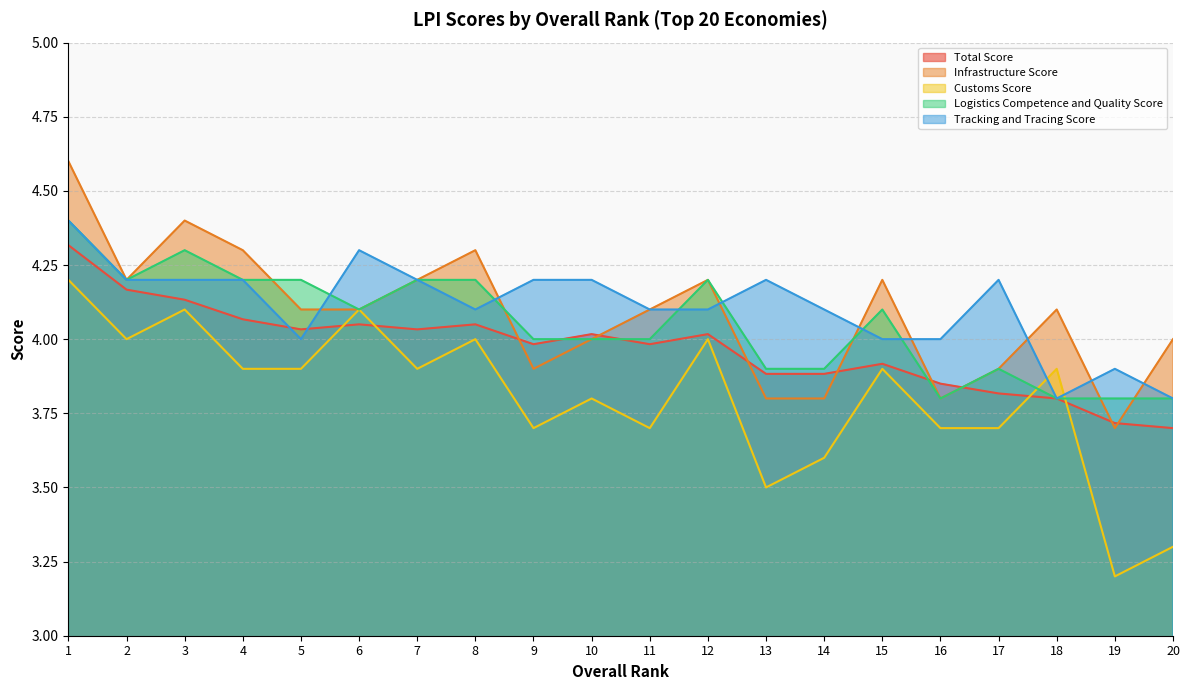

Reading left to right, list all the values displayed in this chart.

Total Score: 4.3	4.2	4.1	4.1	4.0	4.0	4.0	4.0	4.0	4.0	4.0	4.0	3.9	3.9	3.9	3.9	3.8	3.8	3.7	3.7
Infrastructure Score: 4.6	4.2	4.4	4.3	4.1	4.1	4.2	4.3	3.9	4.0	4.1	4.2	3.8	3.8	4.2	3.8	3.9	4.1	3.7	4.0
Customs Score: 4.2	4.0	4.1	3.9	3.9	4.1	3.9	4.0	3.7	3.8	3.7	4.0	3.5	3.6	3.9	3.7	3.7	3.9	3.2	3.3
Logistics Competence and Quality Score: 4.4	4.2	4.3	4.2	4.2	4.1	4.2	4.2	4.0	4.0	4.0	4.2	3.9	3.9	4.1	3.8	3.9	3.8	3.8	3.8
Tracking and Tracing Score: 4.4	4.2	4.2	4.2	4.0	4.3	4.2	4.1	4.2	4.2	4.1	4.1	4.2	4.1	4.0	4.0	4.2	3.8	3.9	3.8